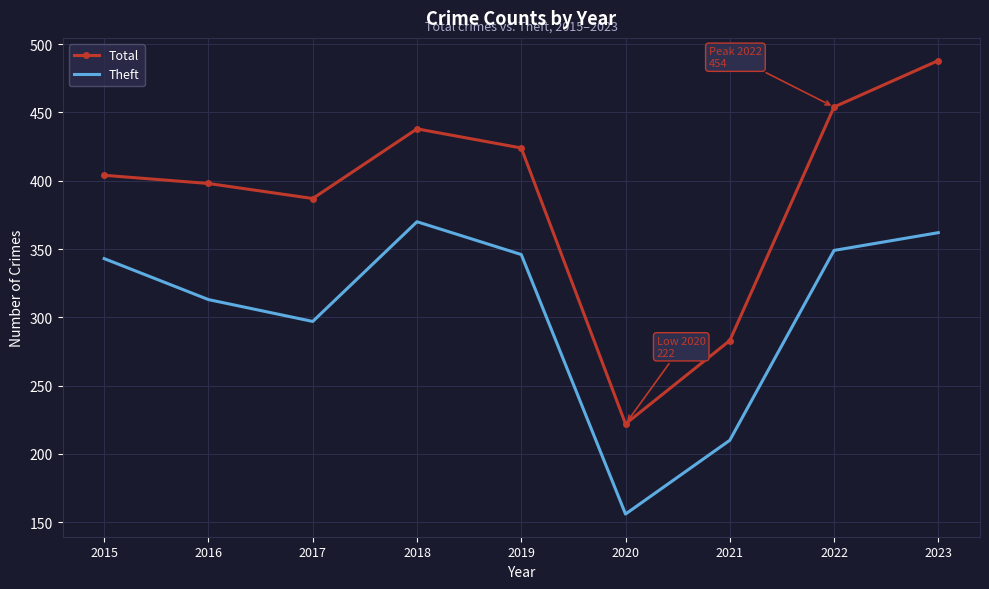

What are all the series names shown in the legend?

Total, Theft